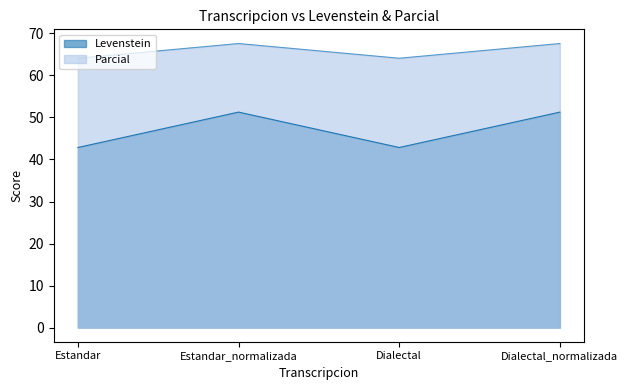

How many lines are shown in the chart?

2